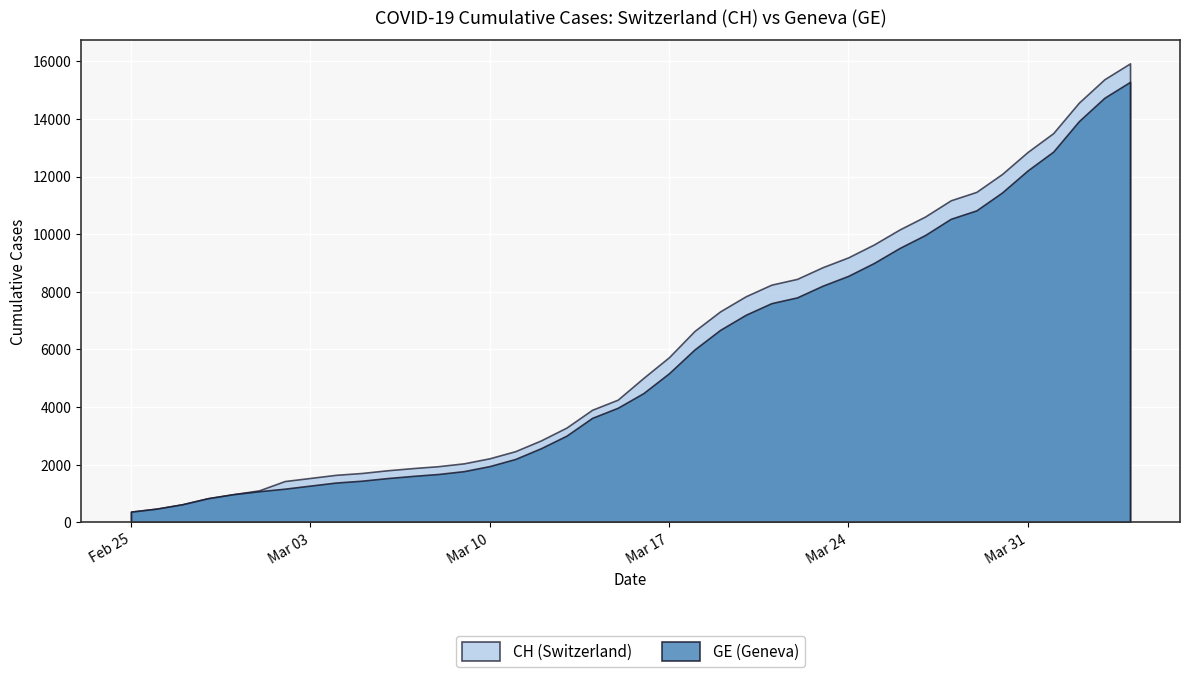

What is the label of the 18th point from the left?

2020-03-13